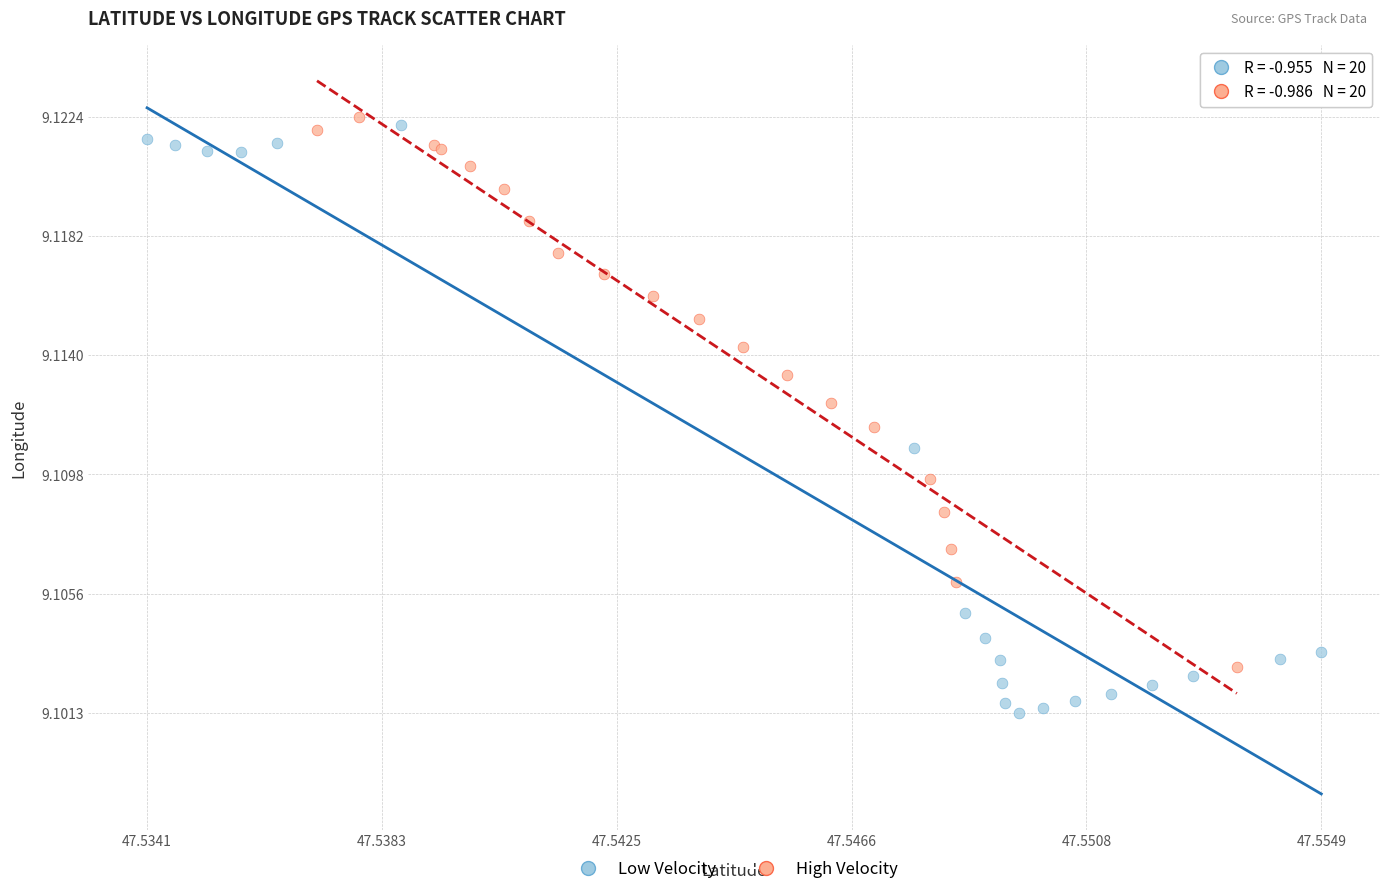

Which series reaches the minimum Y coordinate?

Low Velocity